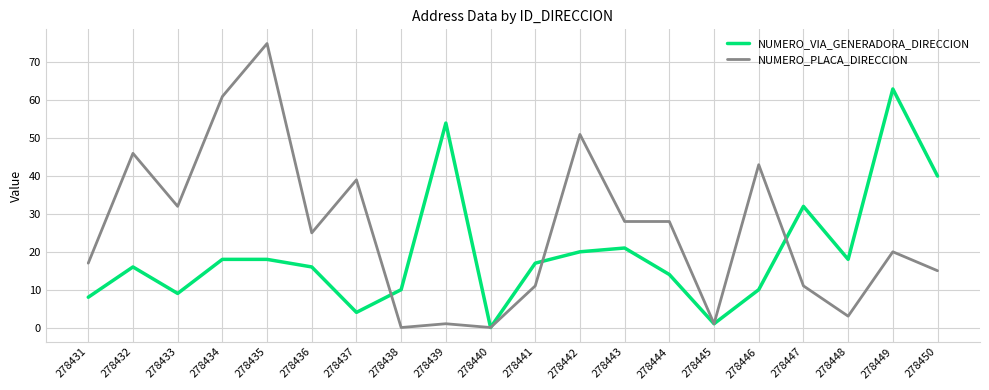

The value of NUMERO_PLACA_DIRECCION at 278431 is 17. True or false?

True